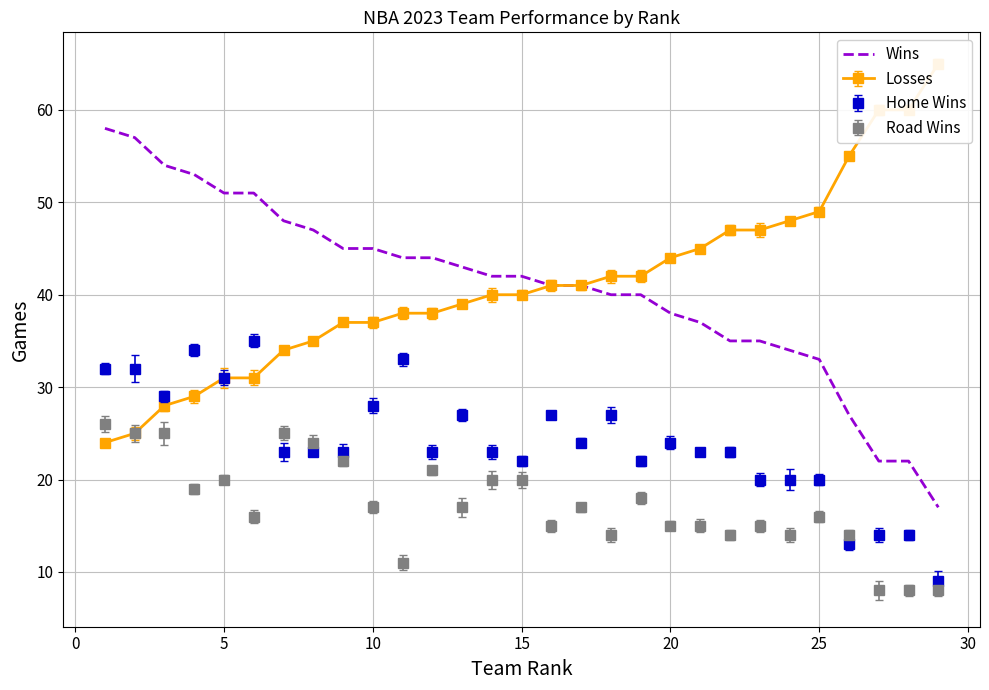

What is the highest value of the Home Wins series?

35